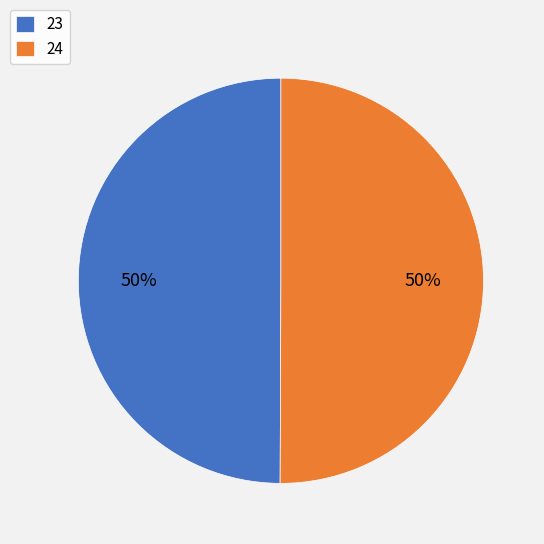

The 23 slice represents 62% of the pie. True or false?

False